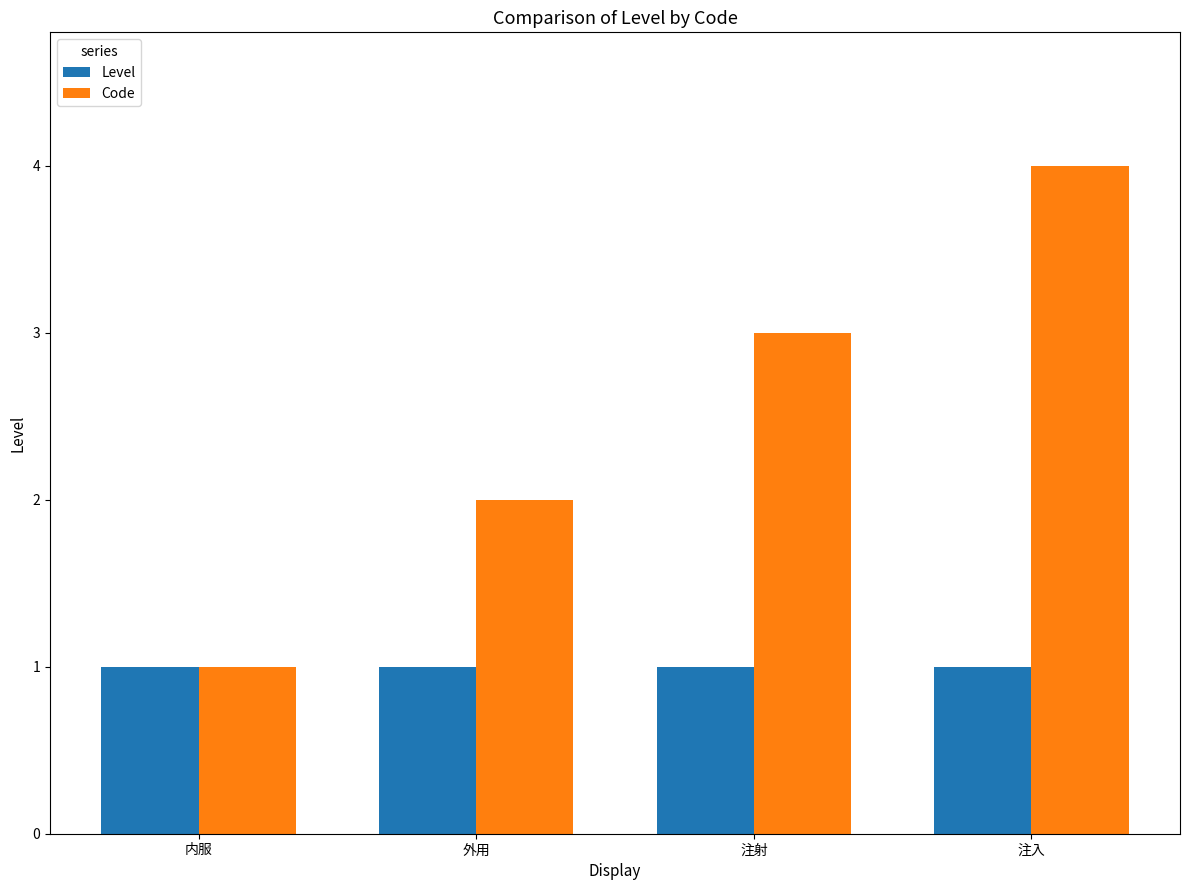

What is the sum of the Code values at 注入 and 内服?

5